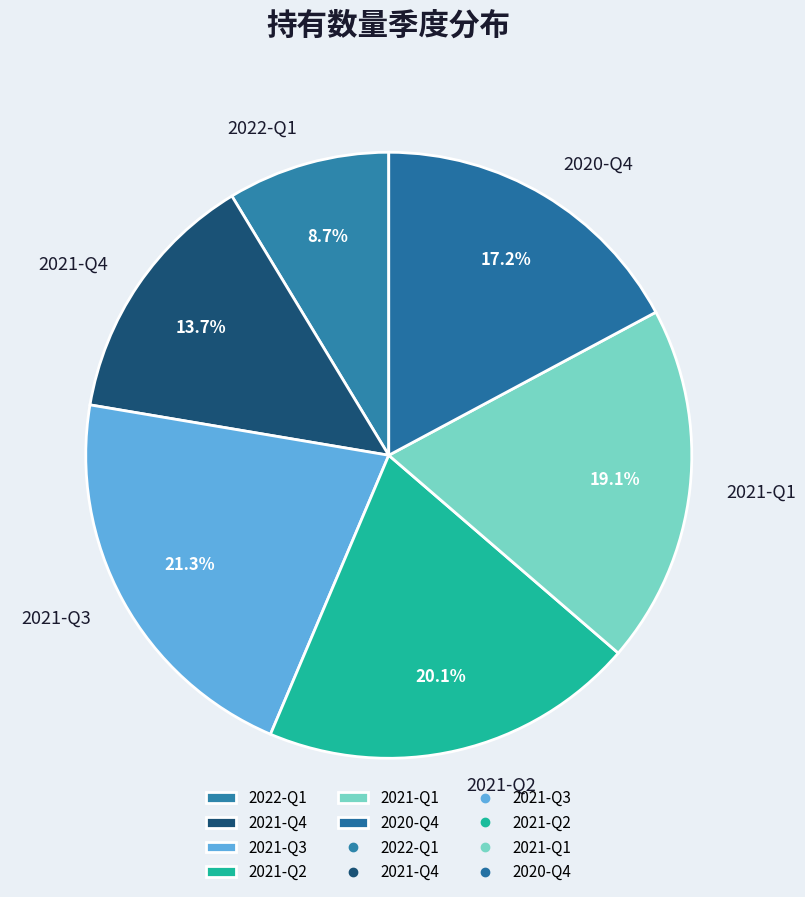

To the nearest percent, what percentage of the pie is 2021-Q4?

14%